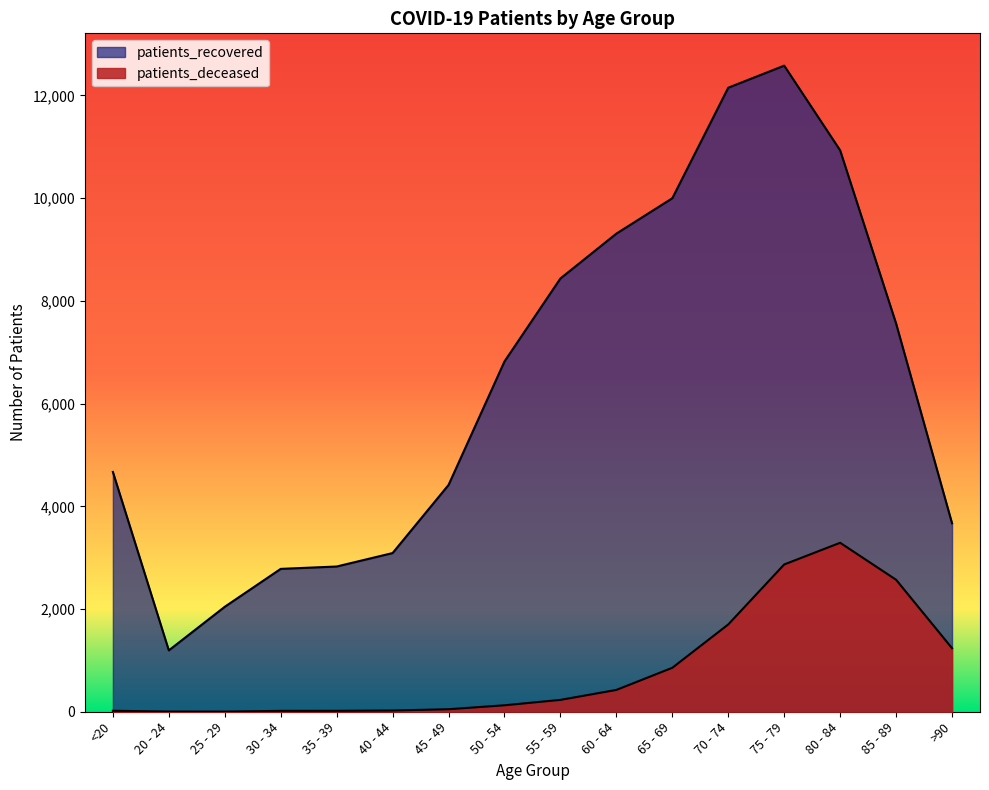

How many lines are shown in the chart?

2